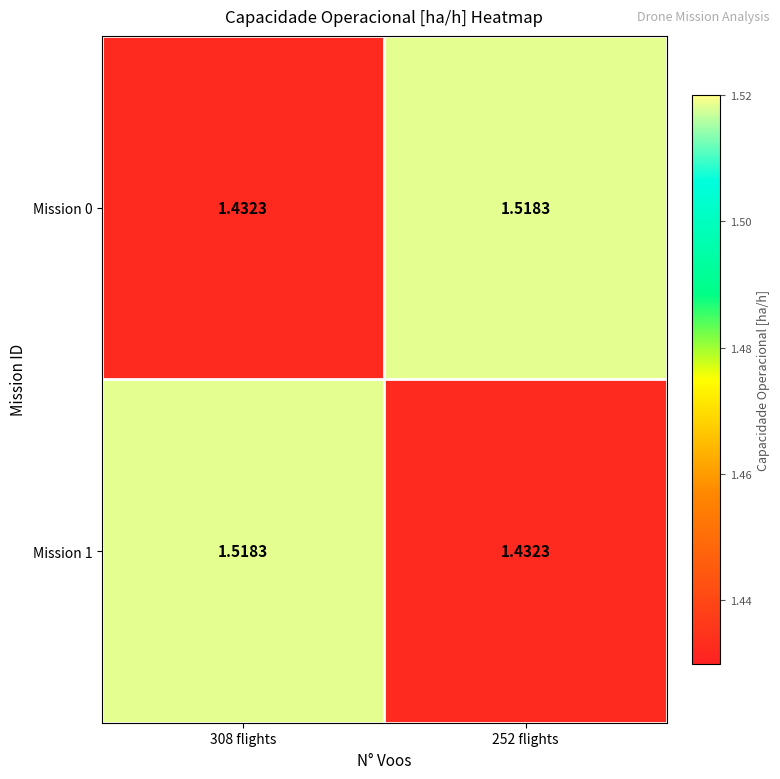

Is the value of Mission 0 at 308 flights greater than the value of Mission 1 at 308 flights?

No